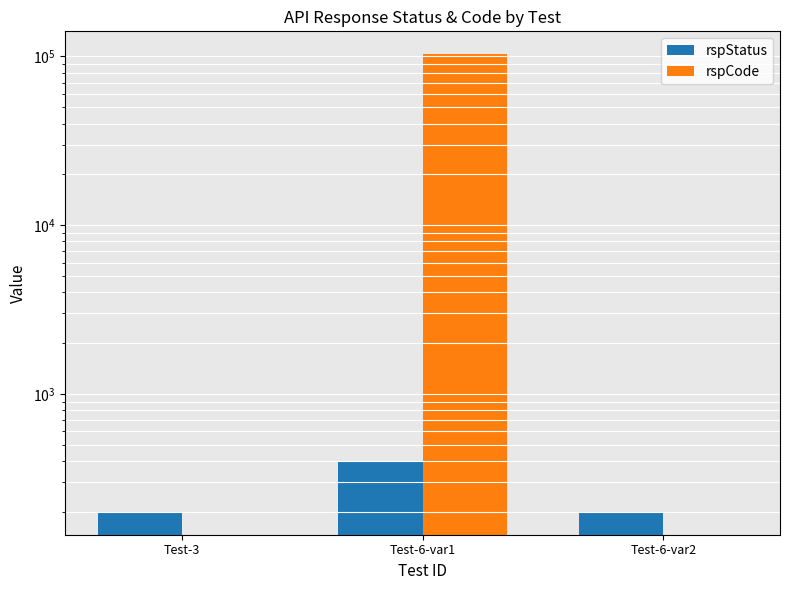

Reading left to right, list all the values displayed in this chart.

rspStatus: 200	400	200
rspCode: 0	103000	0